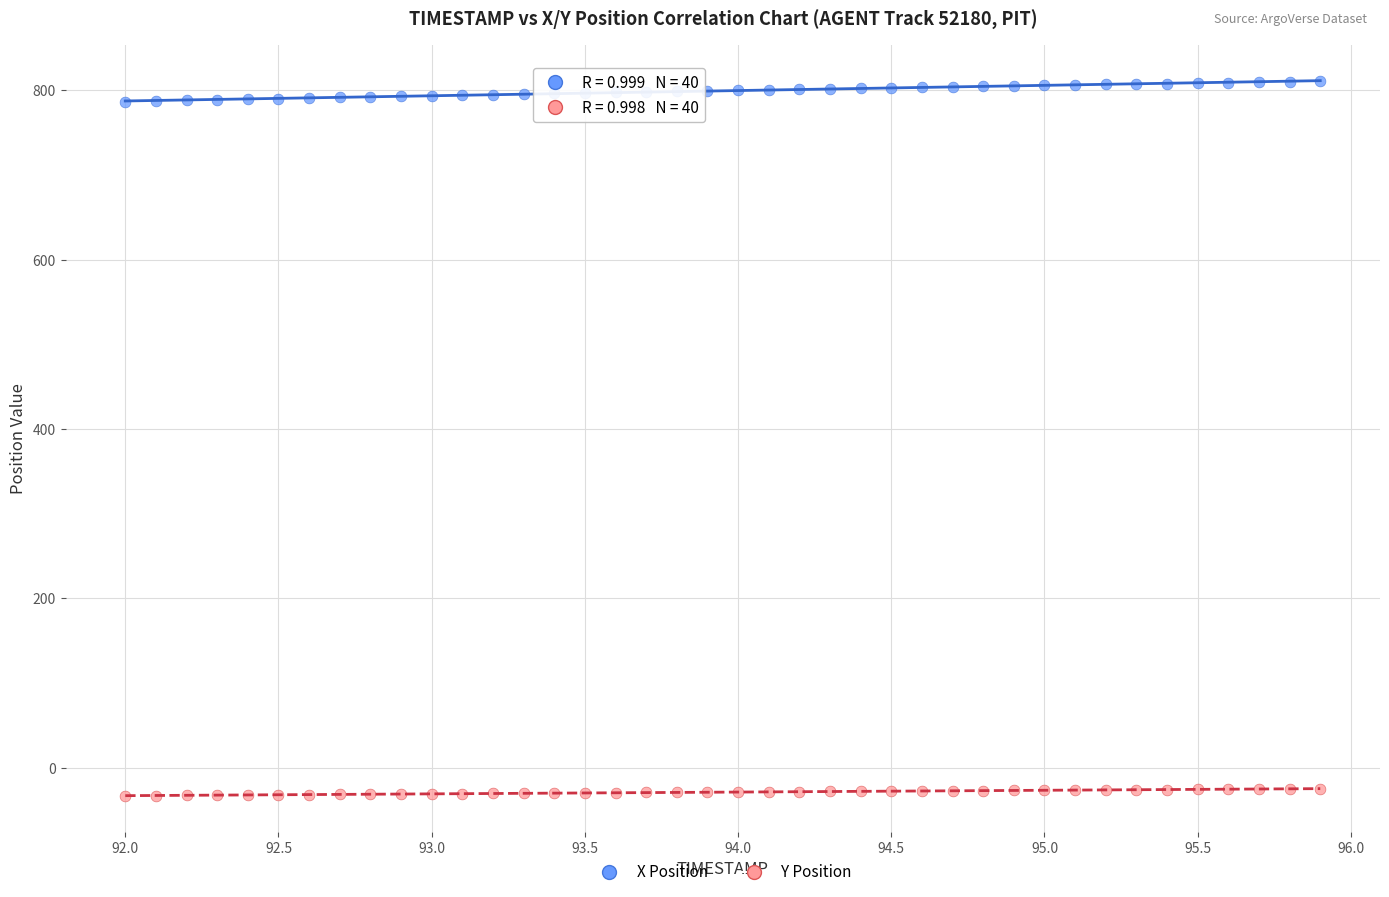

Which series has the widest spread of Y values?

X Position